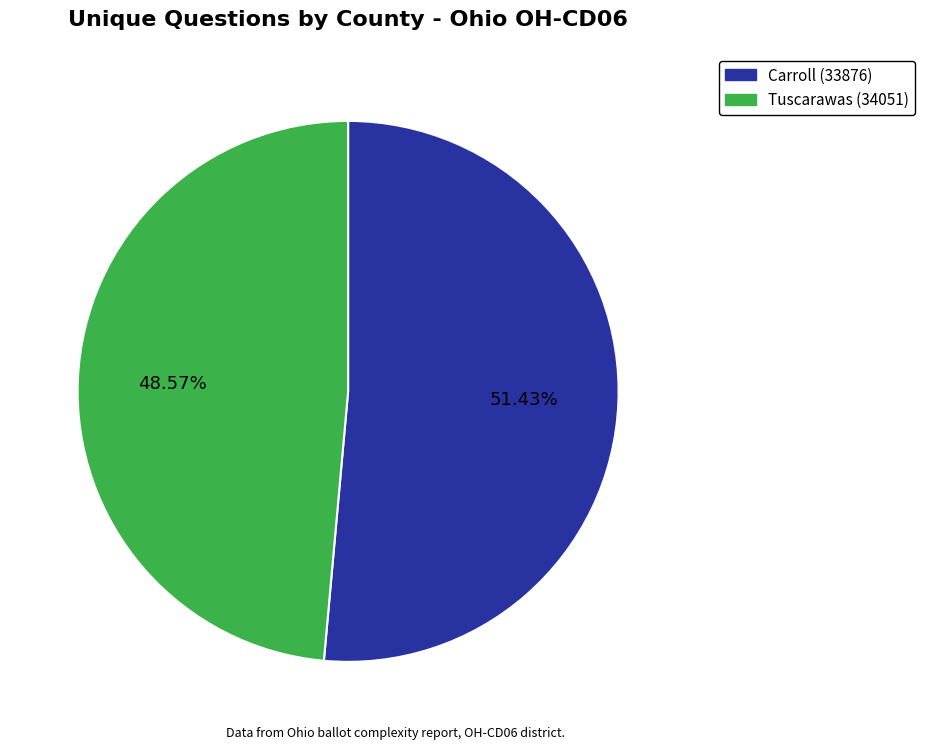

Is it true that Carroll (33876) is 37% of the pie?

False